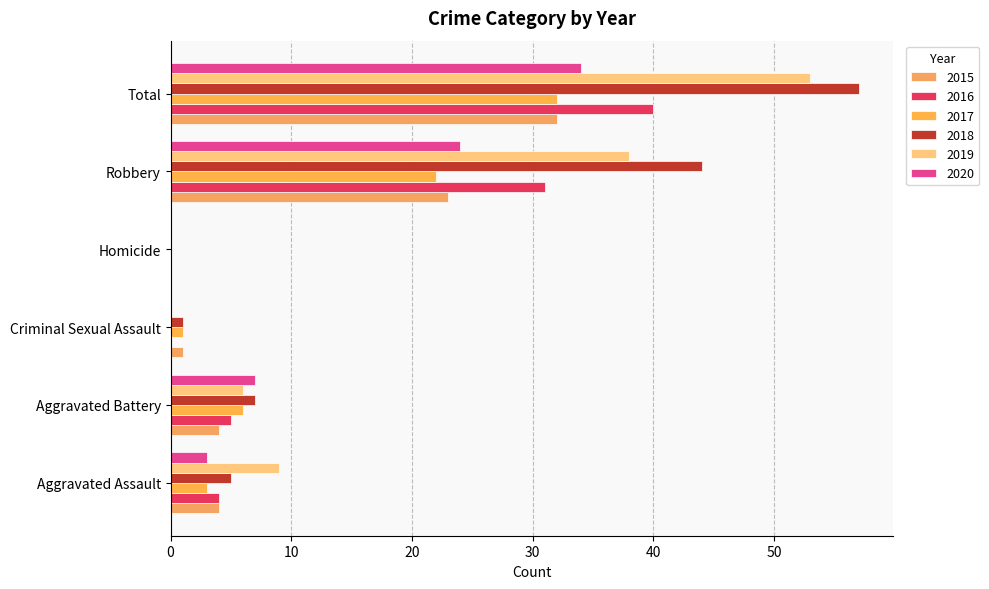

How many positive values does the 2015 series have?

5